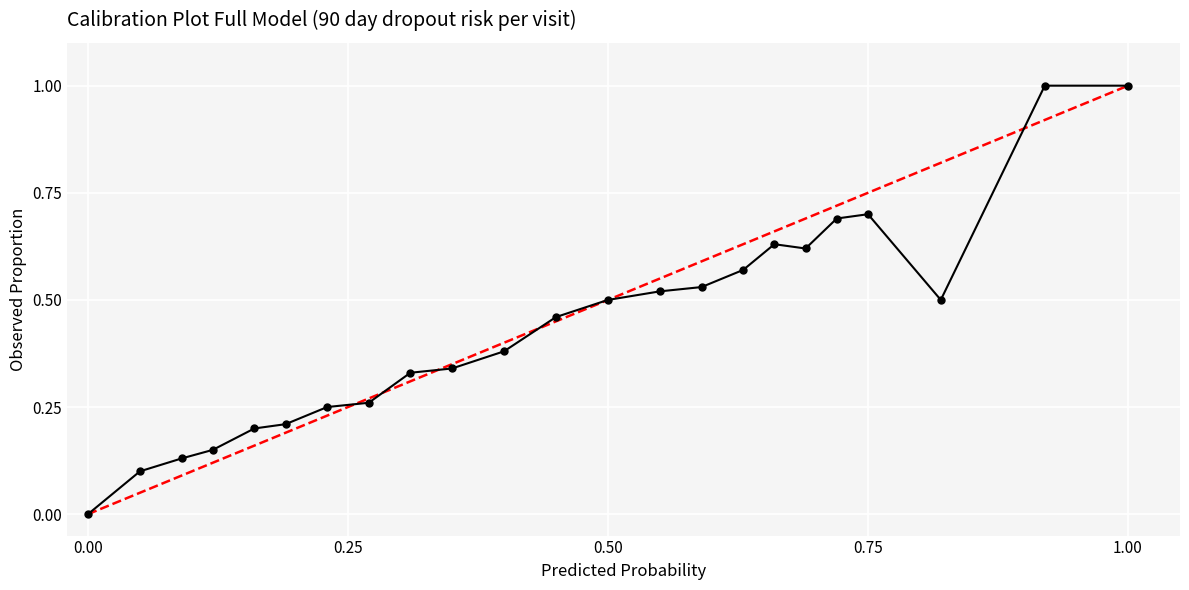

What is the greatest value displayed?

1.0